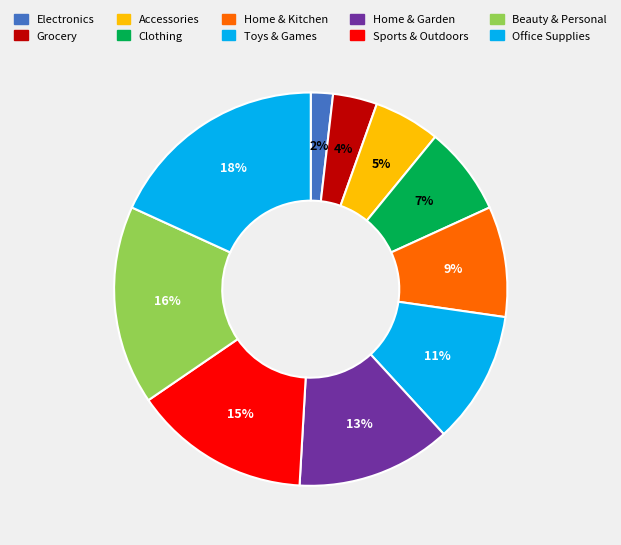

To the nearest percent, what is the average slice percentage?

10%